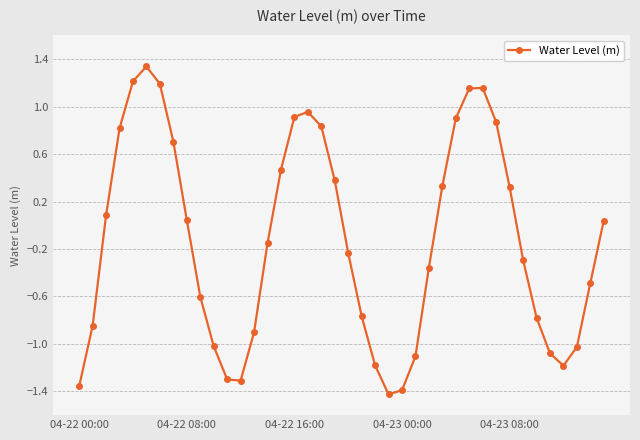

How many data points are less than 0?

21